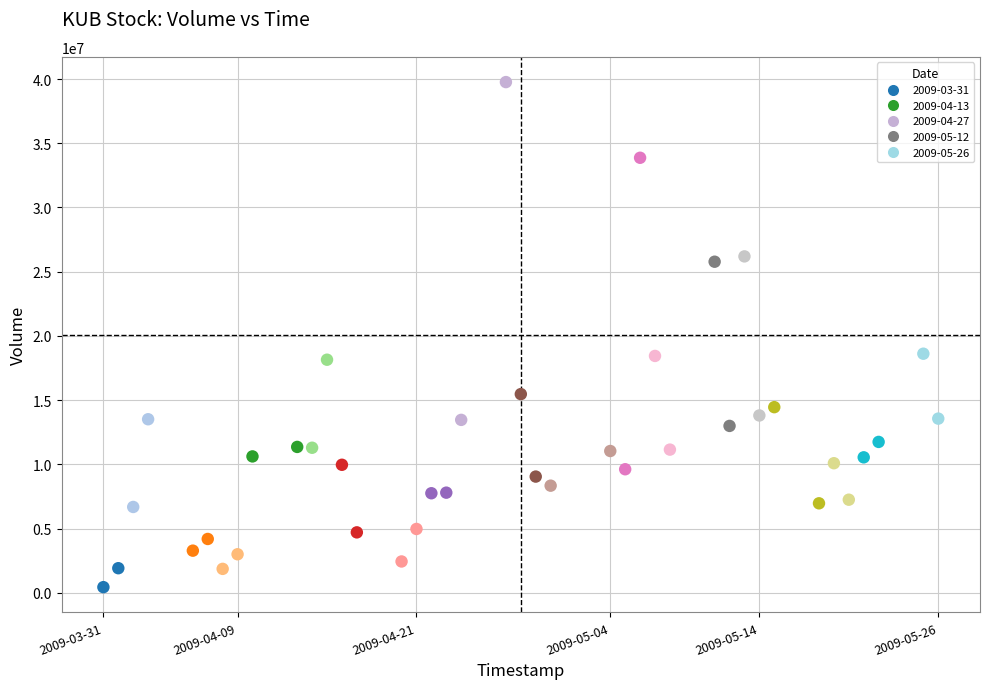

What is the range of X values (max minus min)?

4838400